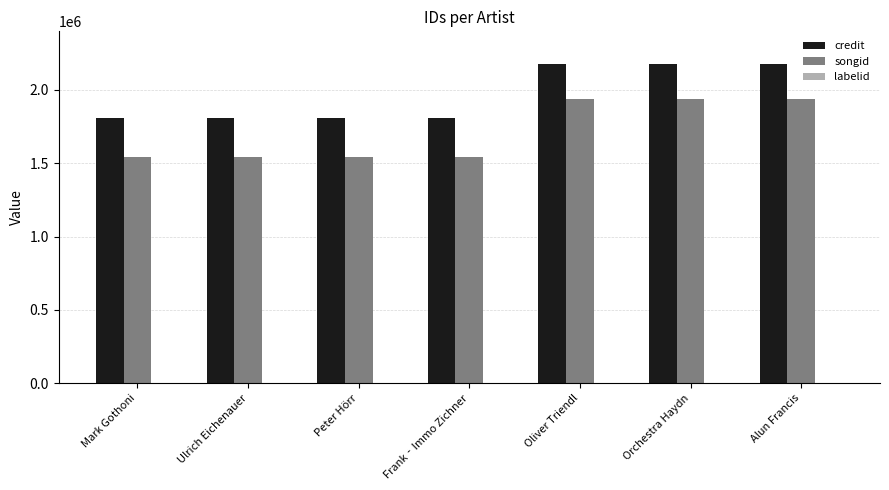

Which series has the largest total across all categories?

credit